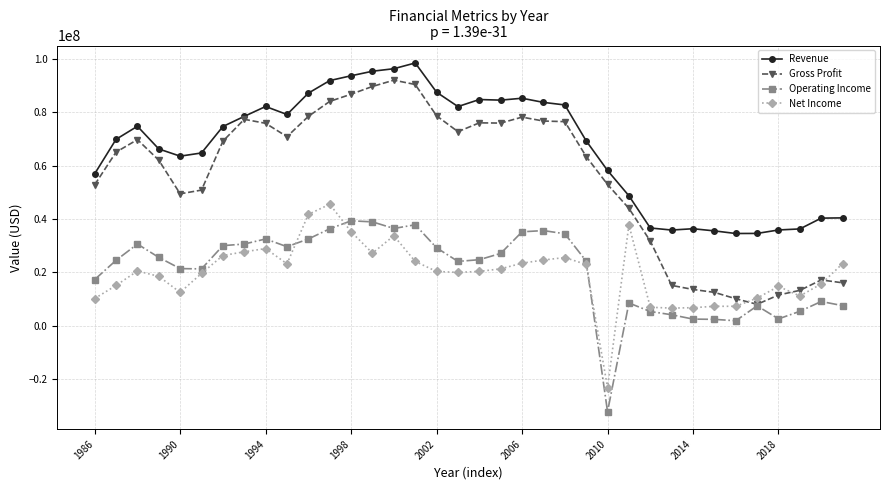

Which series has the widest spread of values?

Gross Profit